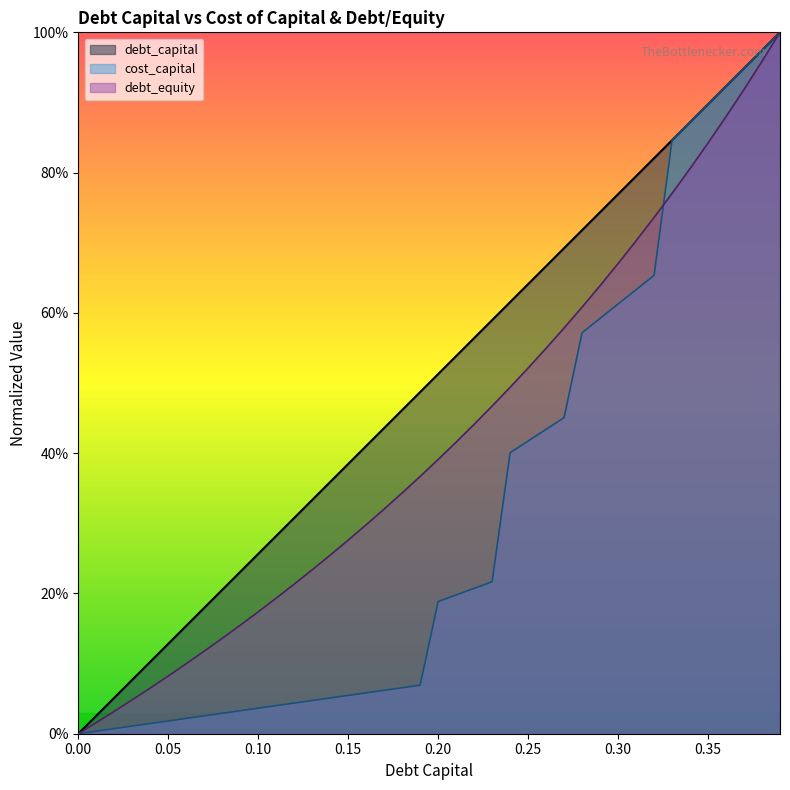

True or false: debt_equity and debt_capital intersect in this chart.

False